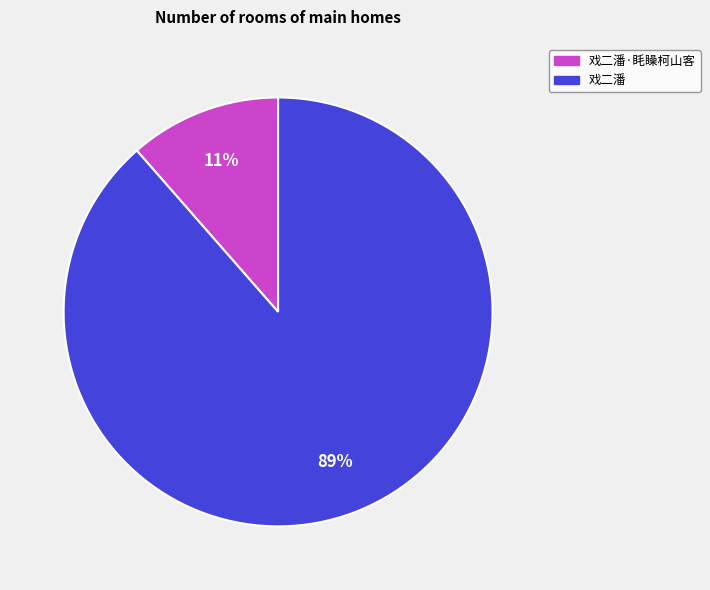

Does any single category account for the majority?

Yes